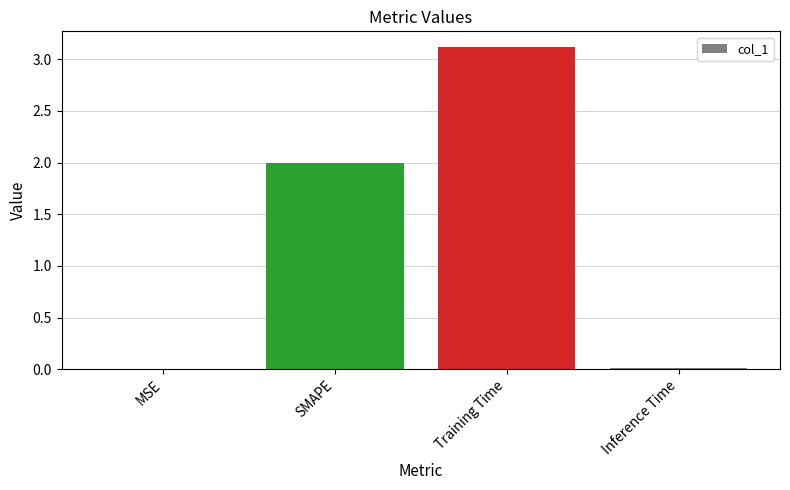

True or false: the data shows 5.4 at Training Time.

False